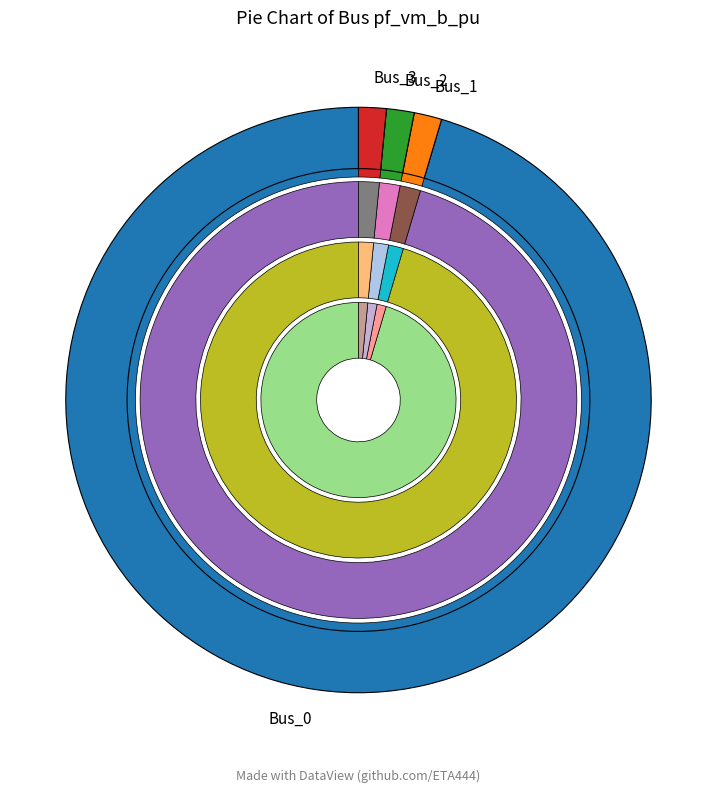

Count the number of slices in the pie.

4